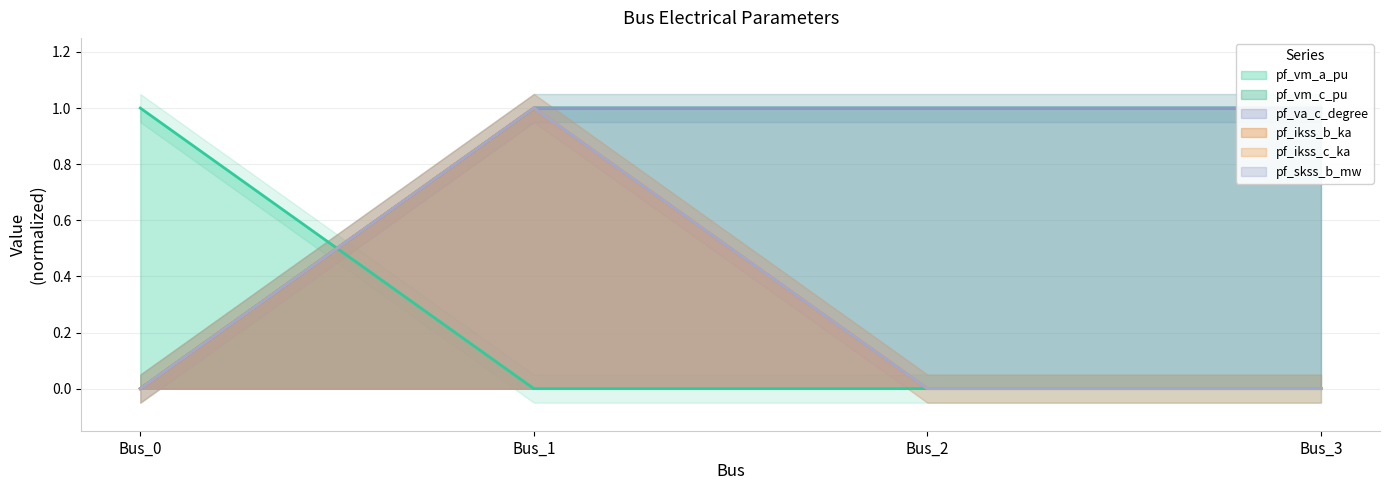

At which category is the sum across all series the highest?

Bus_1